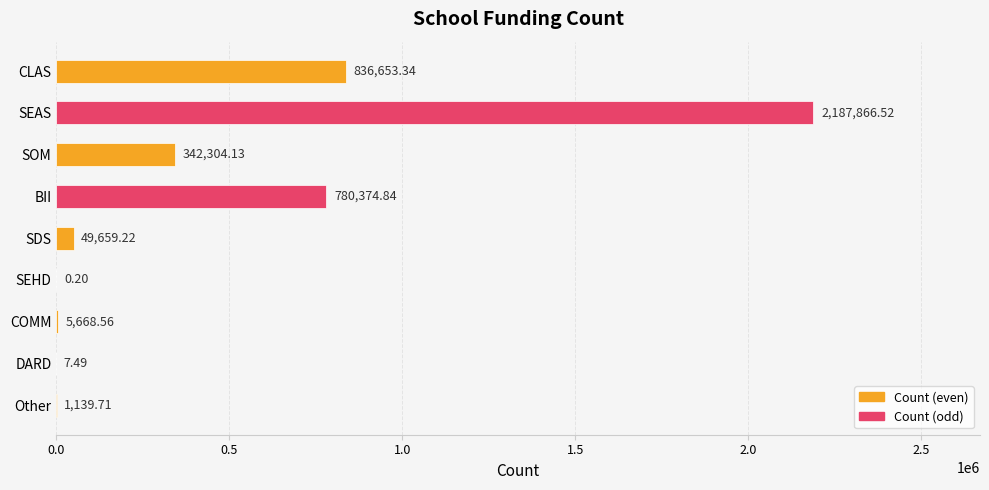

Between BII and Other, which is larger?

BII